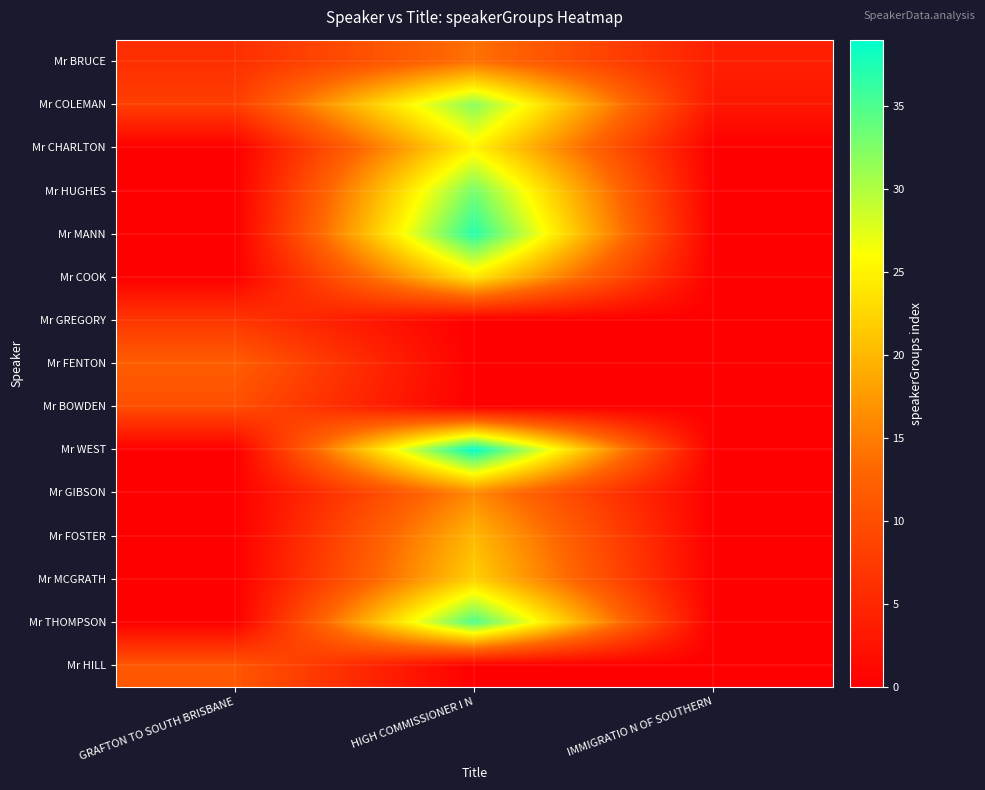

How many series are shown in this chart?

15